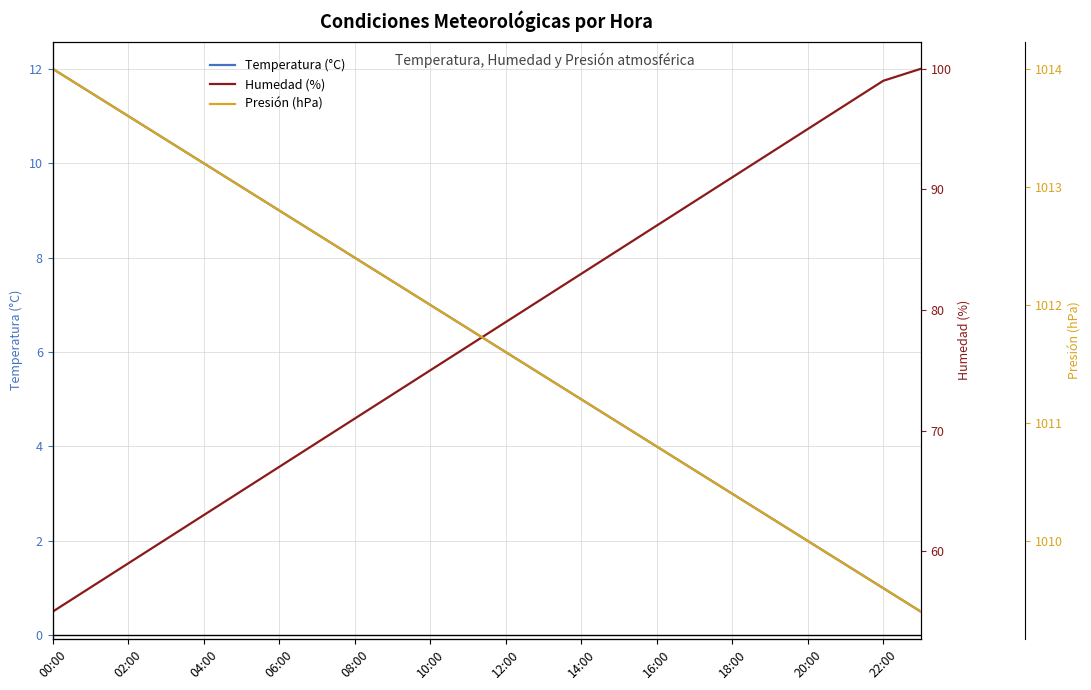

How many values in the Temperatura (°C) series exceed 6?

12